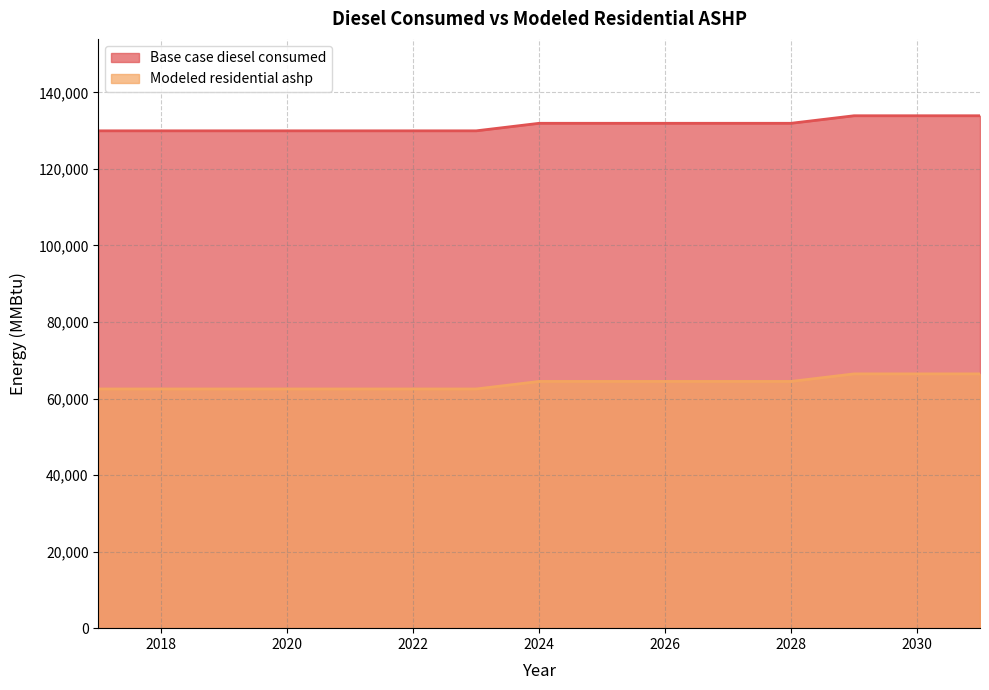

What is the difference between the Modeled residential ashp values at 2020 and 2028?

1970.0